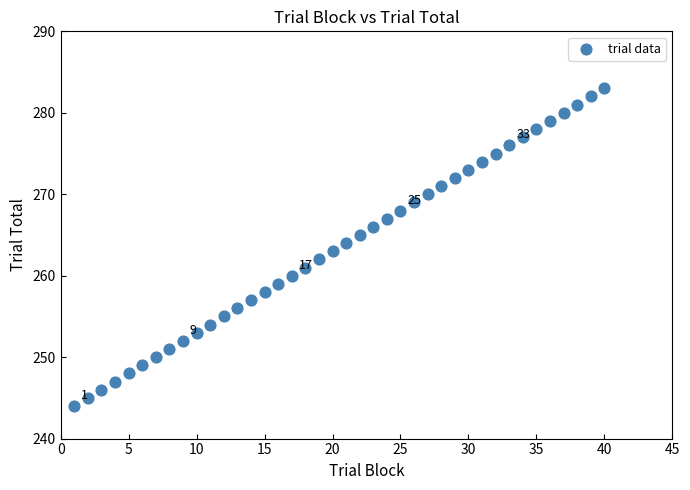

What is the range of Y values (max minus min)?

39